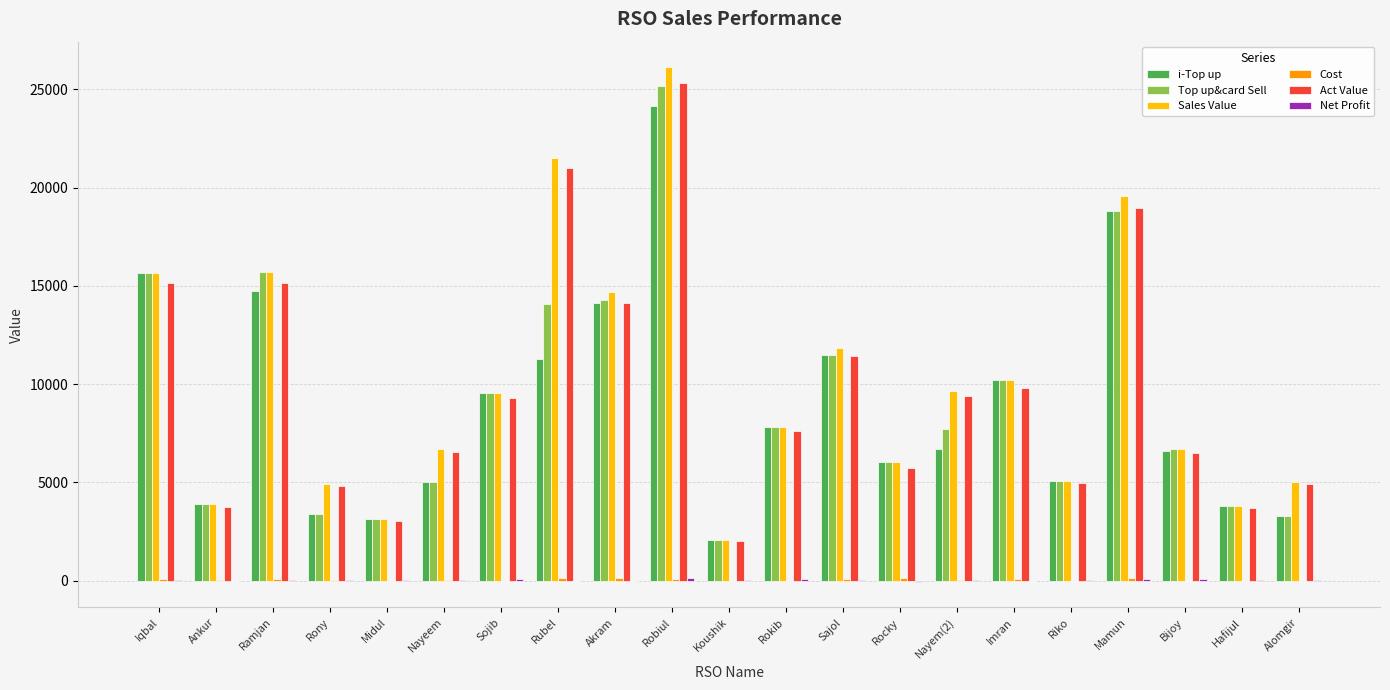

Which series changed the most between Midul and Mamun?

Sales Value